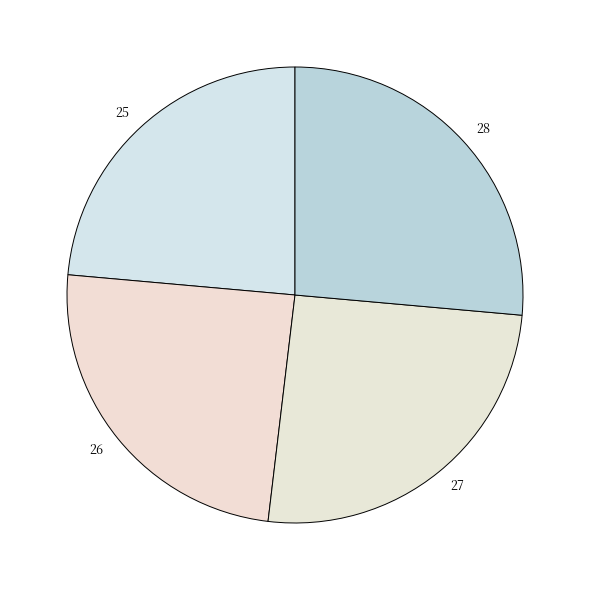

Is it true that 28 is 26% of the pie?

True